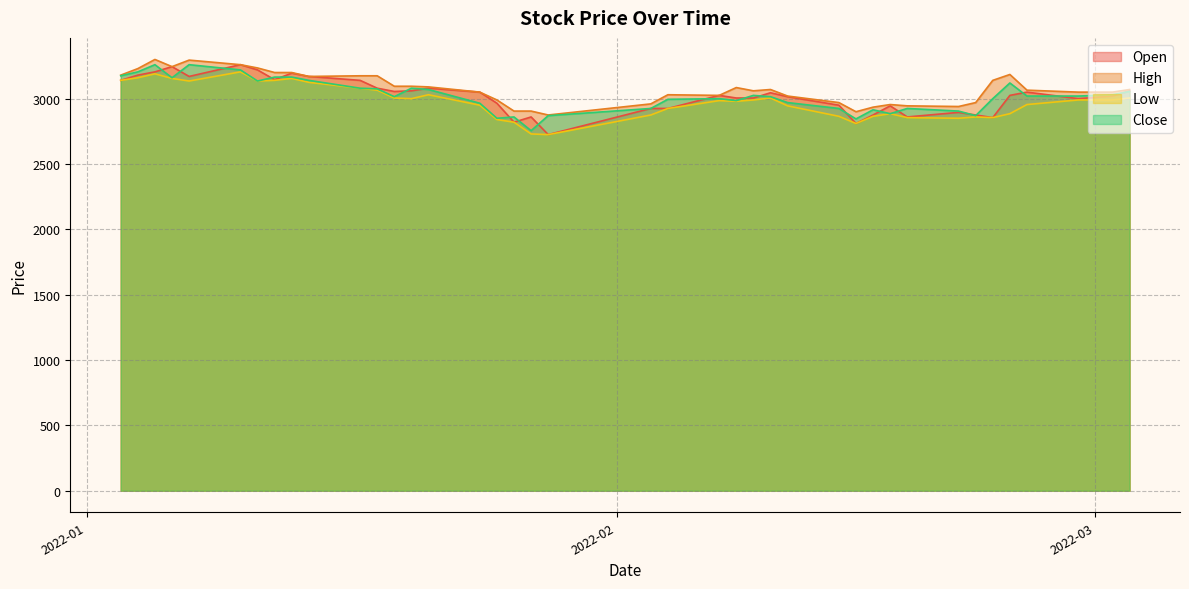

Reading left to right, list all the values displayed in this chart.

Open: 3140	3180	3205	3245	3170	3260	3220	3145	3195	3170	3140	3080	3055	3060	3080	3050	2965	2820	2860	2725	2925	2925	3025	3005	3005	3045	3015	2950	2810	2875	2945	2860	2895	2875	2855	3025	3050	3000	3020	3060
High: 3180	3230	3300	3245	3295	3260	3235	3200	3200	3170	3175	3175	3095	3095	3090	3050	2990	2905	2905	2875	2960	3030	3025	3085	3060	3070	3020	2970	2900	2935	2955	2945	2940	2970	3140	3185	3065	3050	3050	3070
Low: 3140	3160	3190	3155	3135	3205	3135	3140	3155	3125	3080	3065	3005	3000	3030	2950	2840	2820	2730	2725	2875	2925	2985	2980	2990	3005	2945	2865	2810	2865	2885	2855	2850	2860	2855	2885	2955	2990	2990	3005
Close: 3175	3205	3260	3160	3260	3220	3135	3165	3165	3140	3080	3075	3015	3080	3070	2965	2850	2860	2755	2870	2925	2995	3000	2985	3025	3015	2970	2925	2845	2915	2885	2925	2905	2870	3000	3120	3020	3020	3030	3055